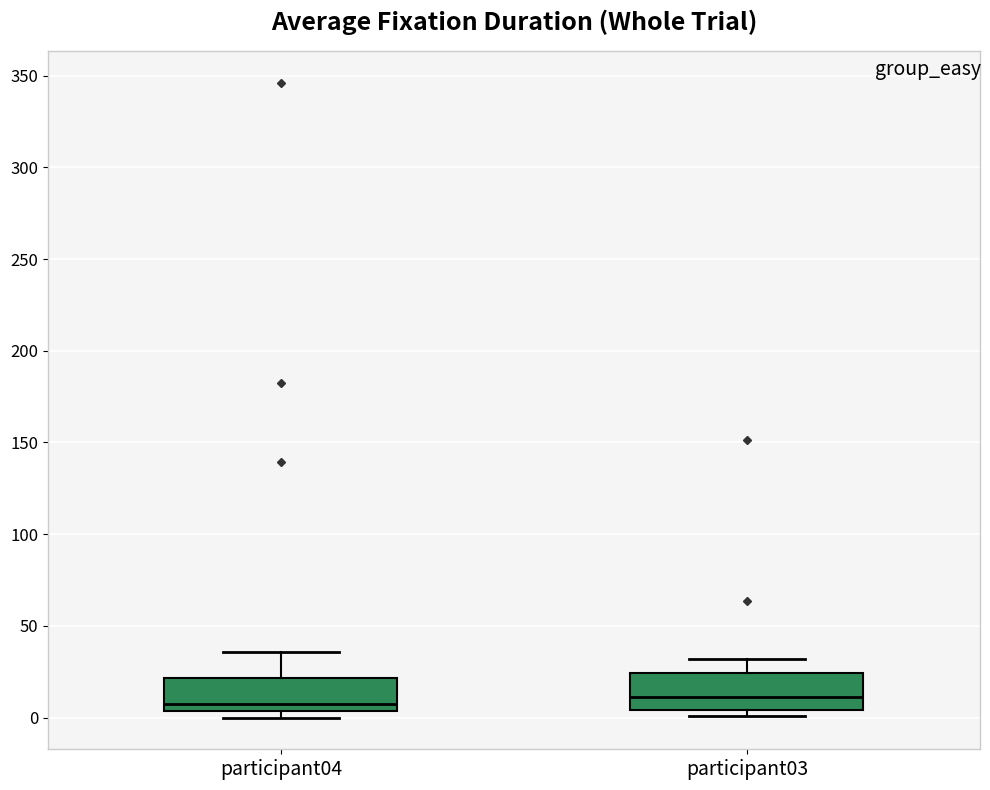

Reading left to right, transcribe this box plot: for each box, give where its median line is, the range the box spans, and where its two whiskers end, as read against the y-axis. The values are not printed on the chart, so give them approximately, as read against the axis.

participant04: median 5 (just above the box's lower edge), box 5 to 20, whiskers 0 to 35
participant03: median 10, box 5 to 25, whiskers 0 to 30